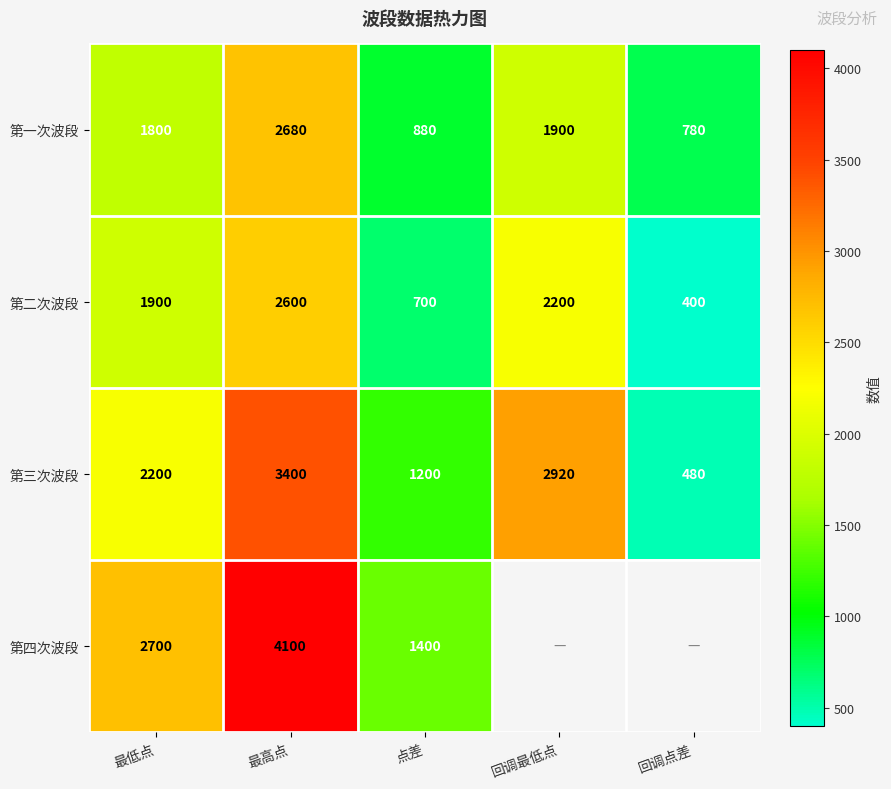

Where is 第三次波段 nearest to the value 1940?

最低点